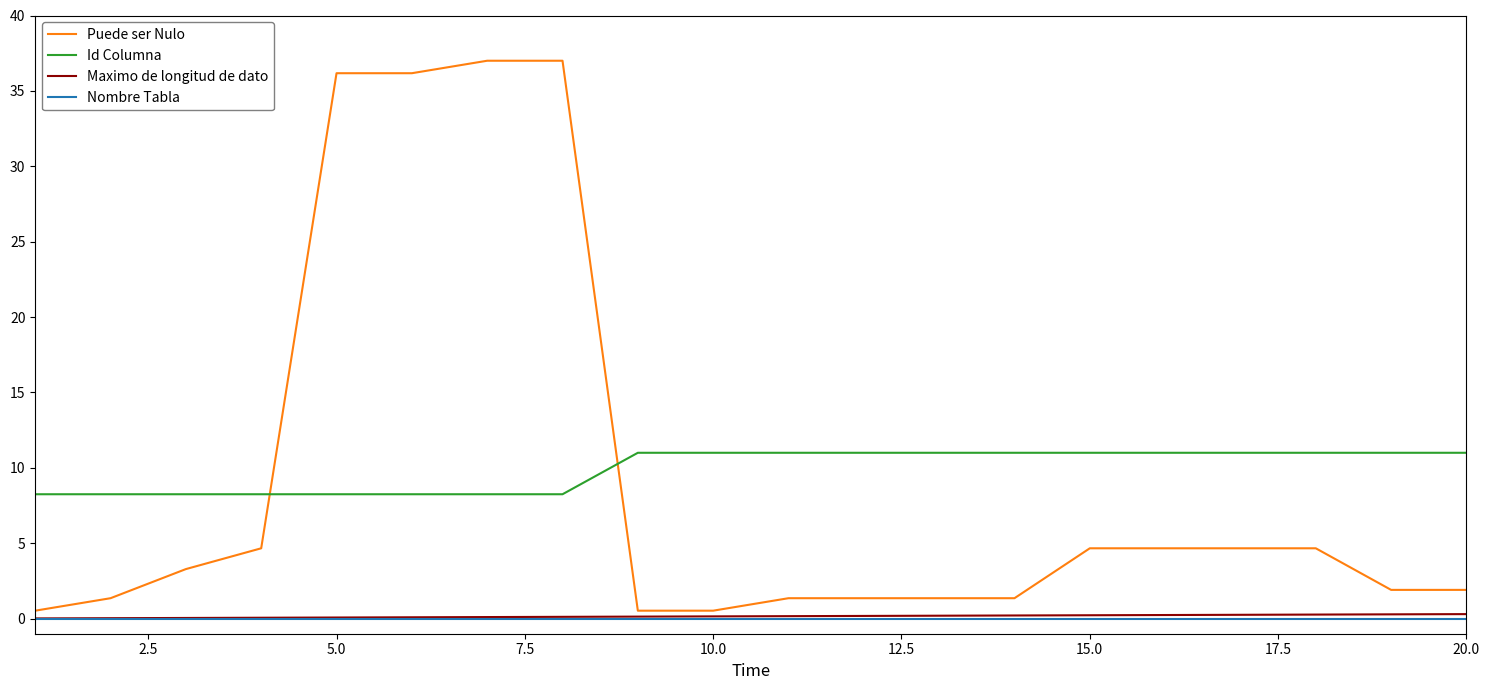

True or false: Nombre Tabla and Id Columna cross at least once.

False